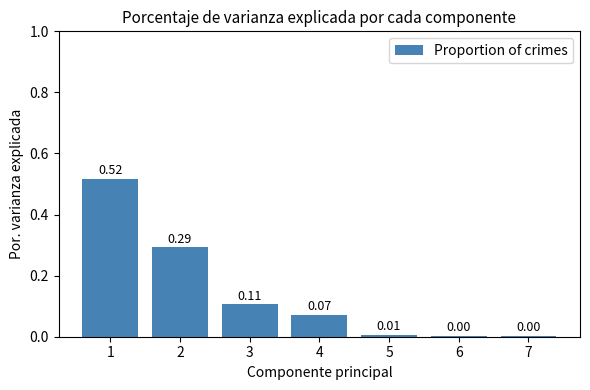

How many distinct data groups are displayed?

1